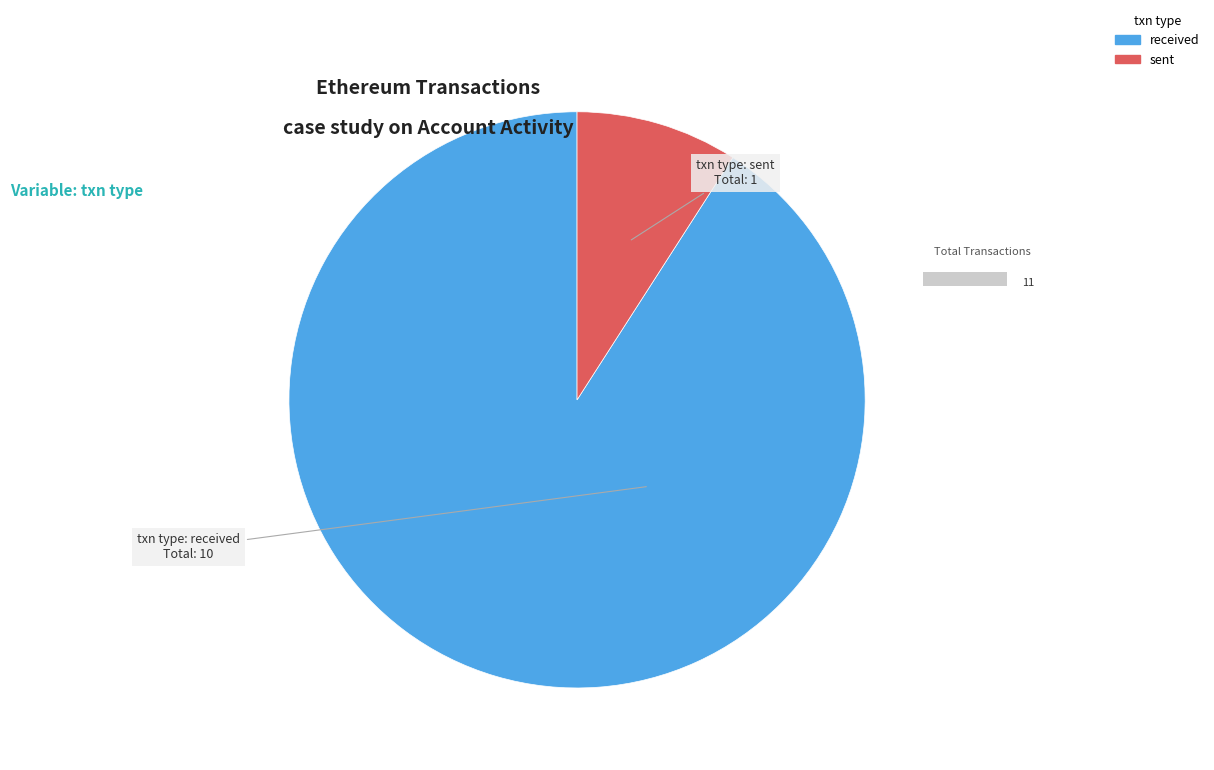

To the nearest percent, what portion does sent represent?

9%